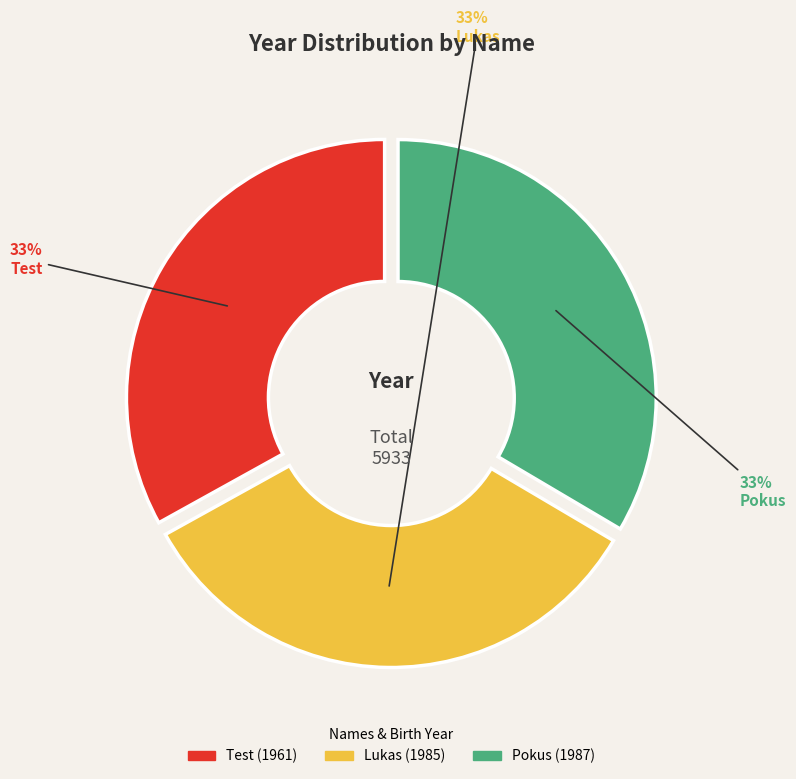

Count the number of slices in the pie.

3